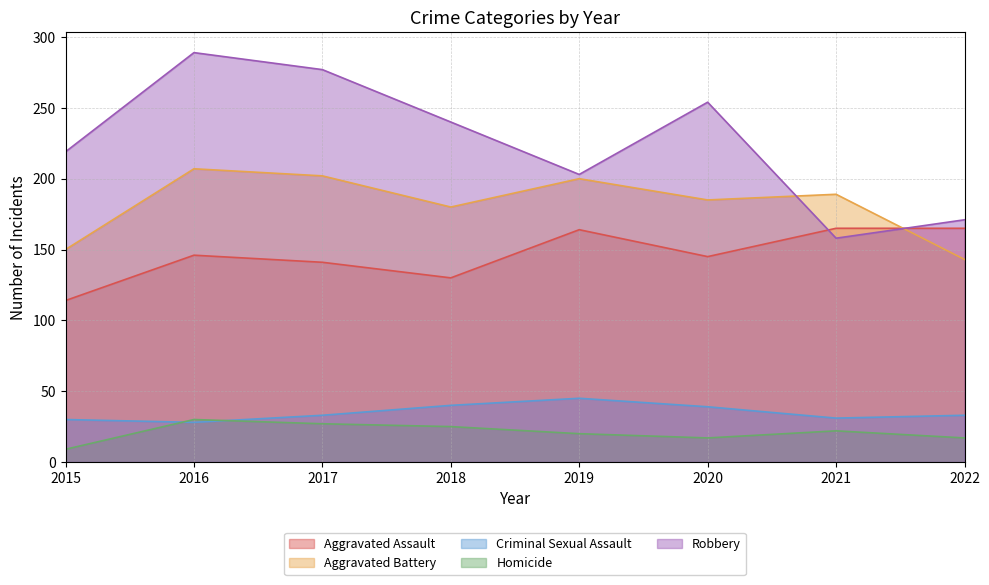

What is the spread (max minus min) of values at 2016?

261